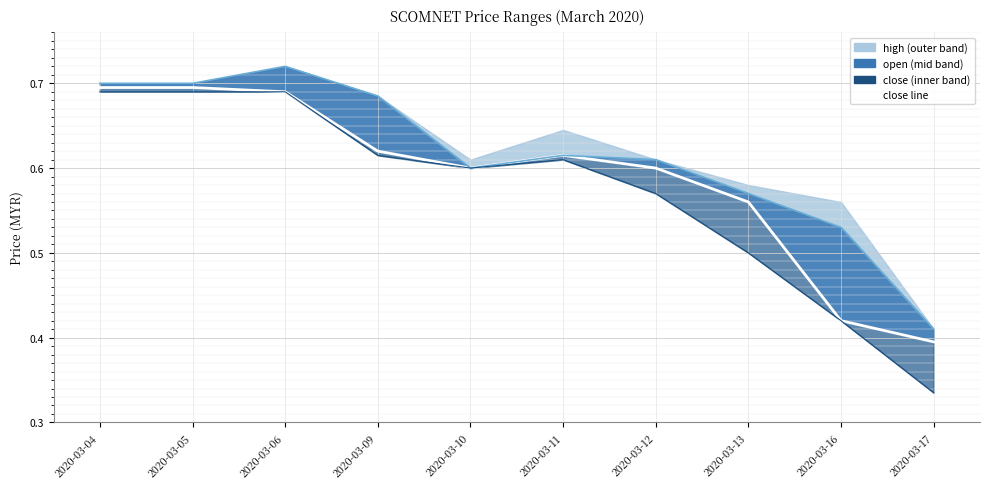

How many distinct data groups are displayed?

3